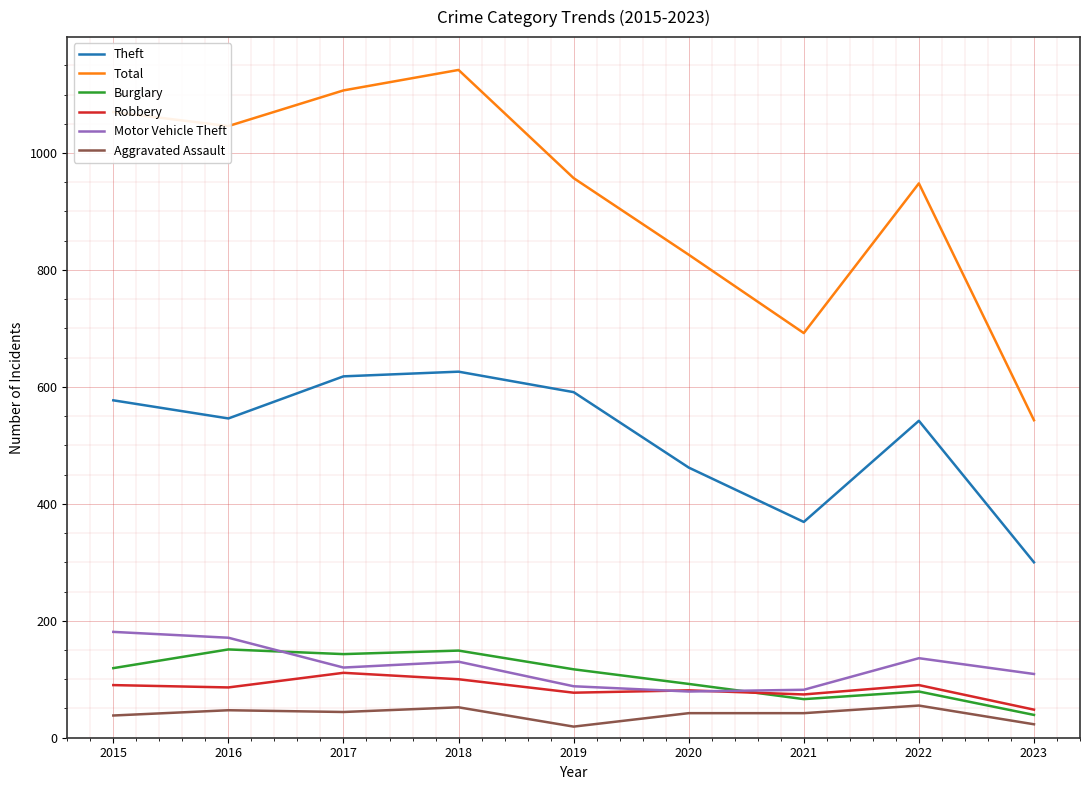

What is the lowest value of the Burglary series?

39